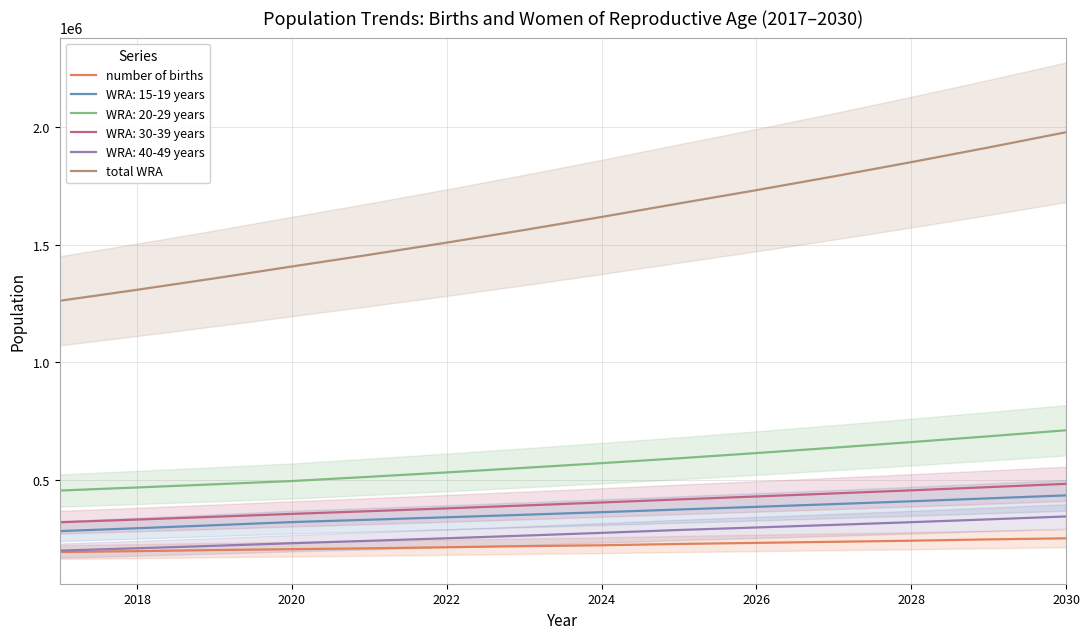

Is it true that total WRA equals 2389096.1 at 2024?

False